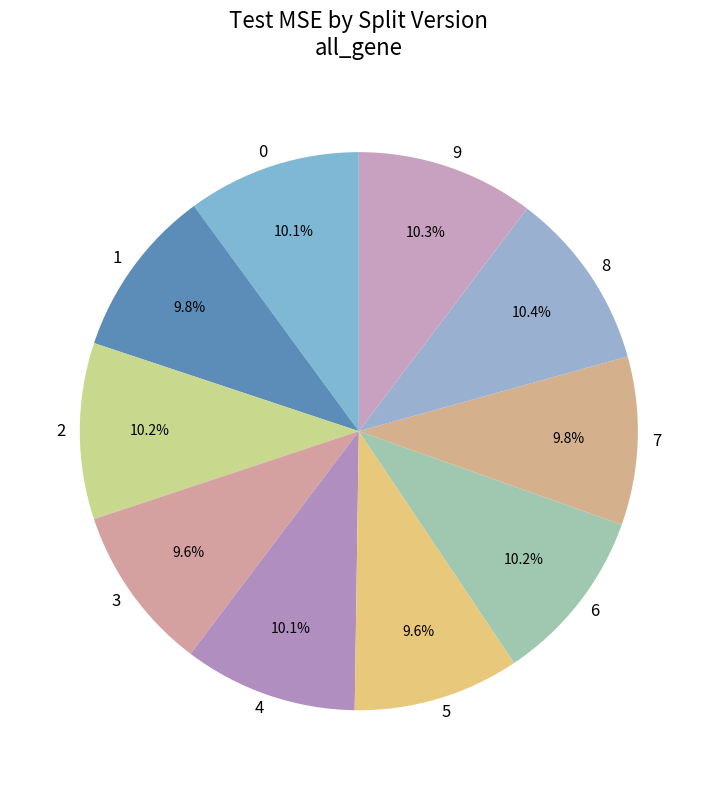

Which has a higher value, 8 or 3?

8